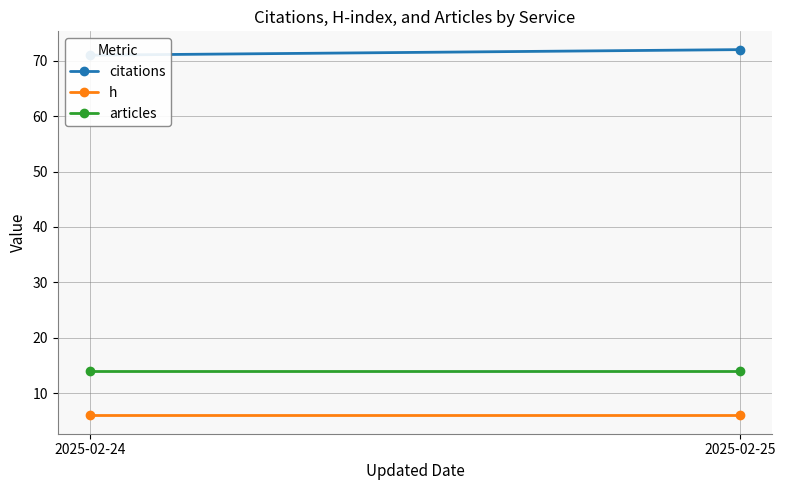

At which label does citations reach its peak?

2025-02-25